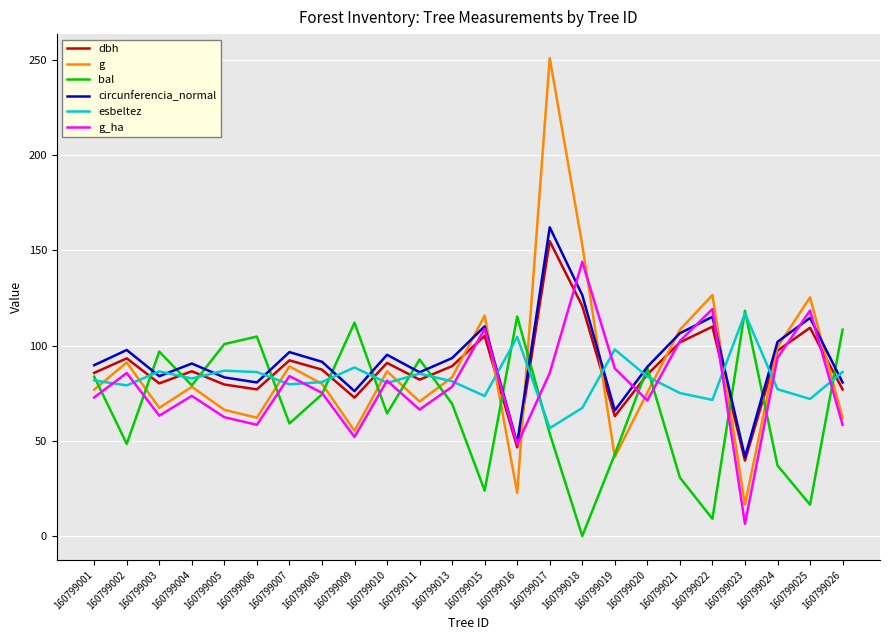

What is the difference between the highest and lowest values at 160799018?

152.8